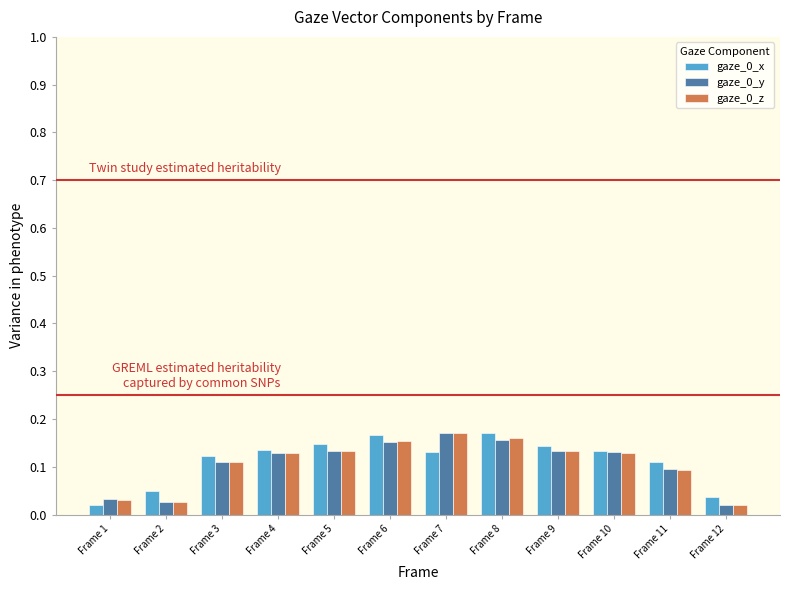

How many gaze_0_z values are between 0 and 1?

12